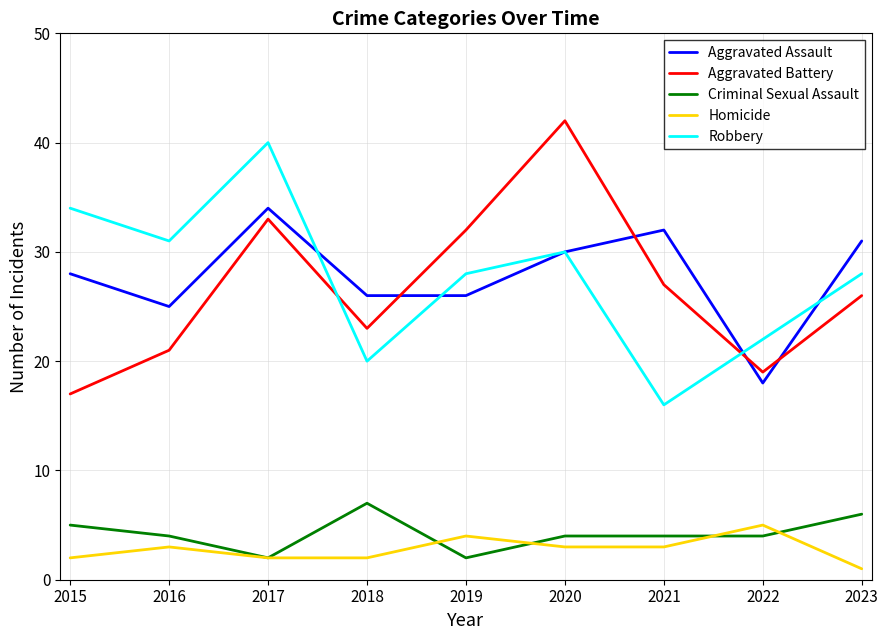

What value does the Homicide series have at 2023?

1